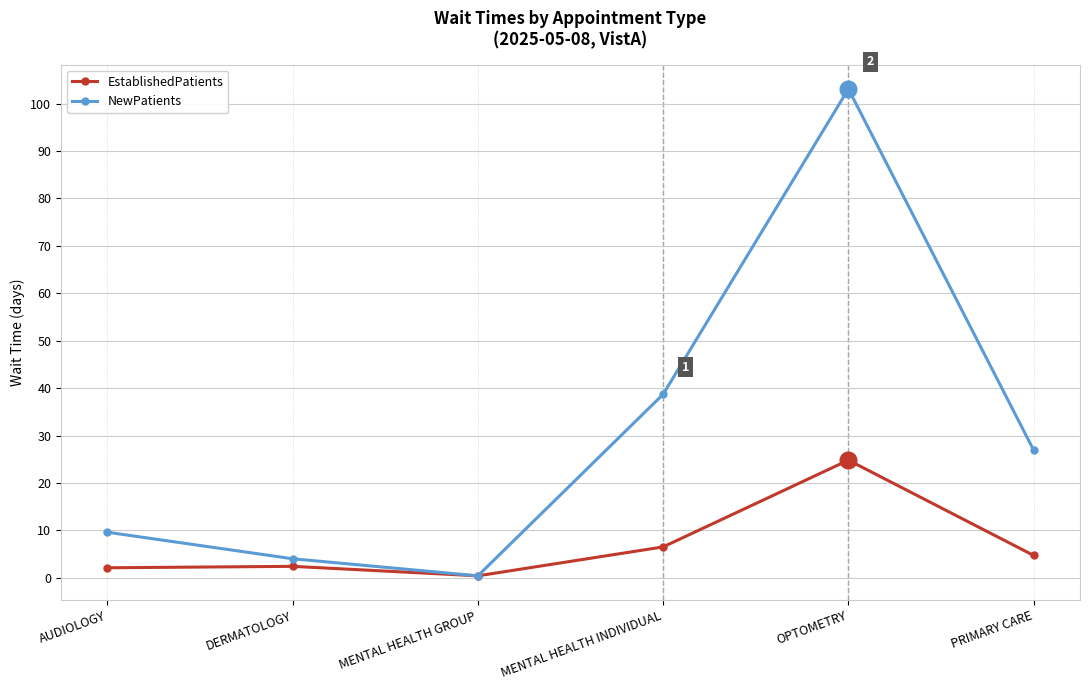

The NewPatients series shows 9.6 at AUDIOLOGY. True or false?

True